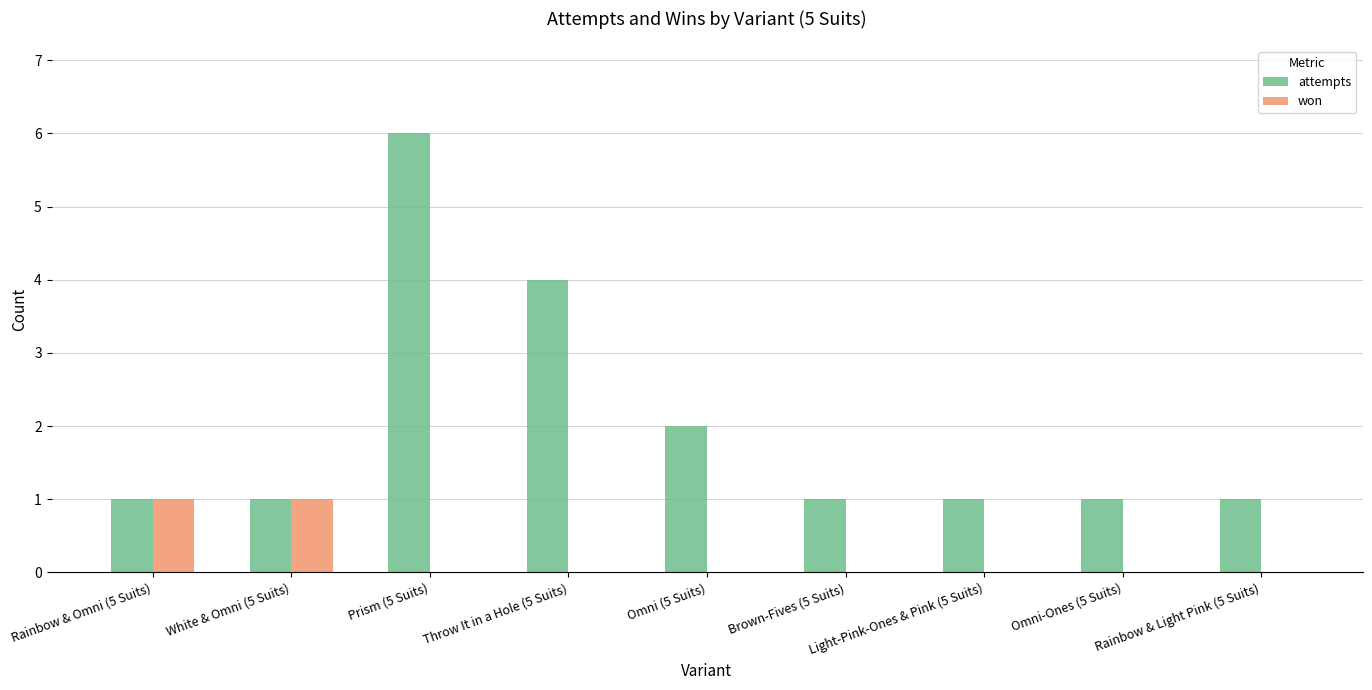

What is the greatest value displayed?

6